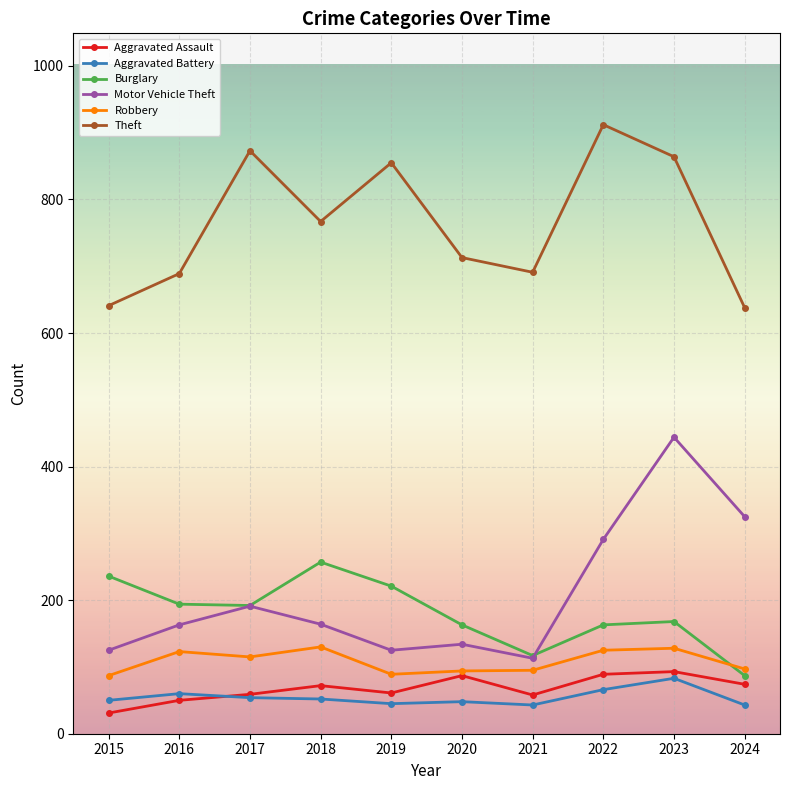

Is the value of Motor Vehicle Theft at 2020 greater than the value of Theft at 2019?

No